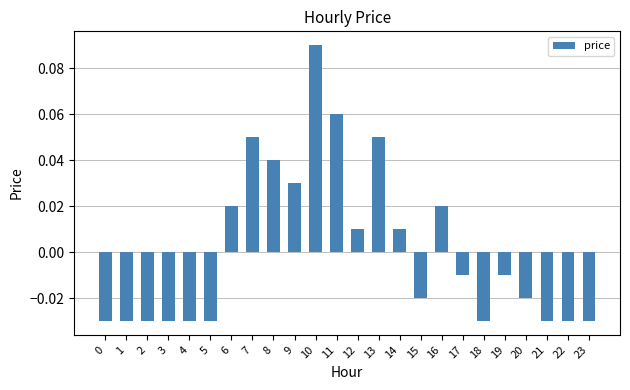

Between 15 and 10, which is larger?

10